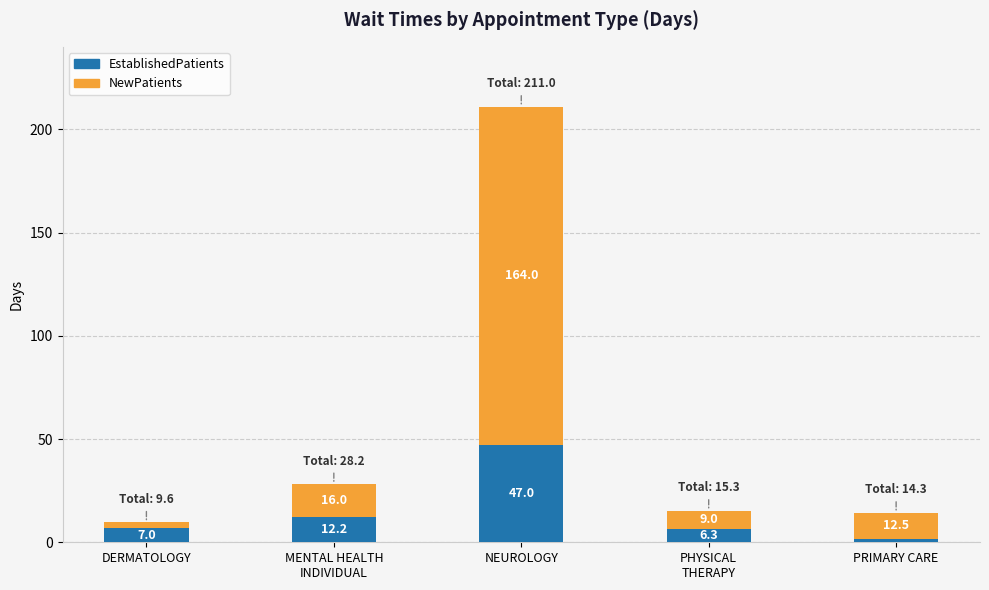

What is the highest value of the EstablishedPatients series?

47.0